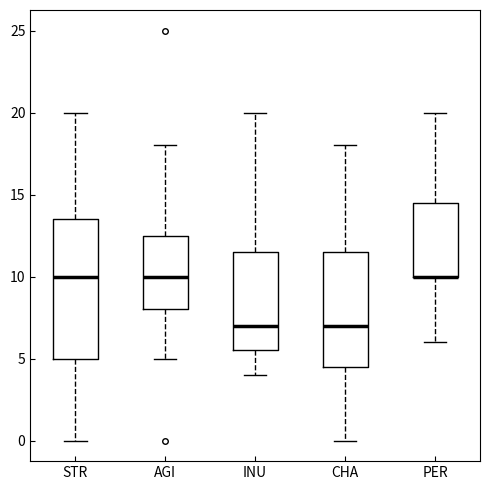

Reading left to right, read every box against the y-axis: the position of its median line, the range the box covers, and the ends of its whiskers. The values are not printed on the chart, so give them approximately, as read against the axis.

STR: median 10.0, box 5.0 to 13.5, whiskers 0.0 to 20.0
AGI: median 10.0, box 8.0 to 12.5, whiskers 5.0 to 18.0
INU: median 7.0, box 5.5 to 11.5, whiskers 4.0 to 20.0
CHA: median 7.0, box 4.5 to 11.5, whiskers 0.0 to 18.0
PER: median 10.0 (drawn on the box's lower edge), box 10.0 to 14.5, whiskers 6.0 to 20.0